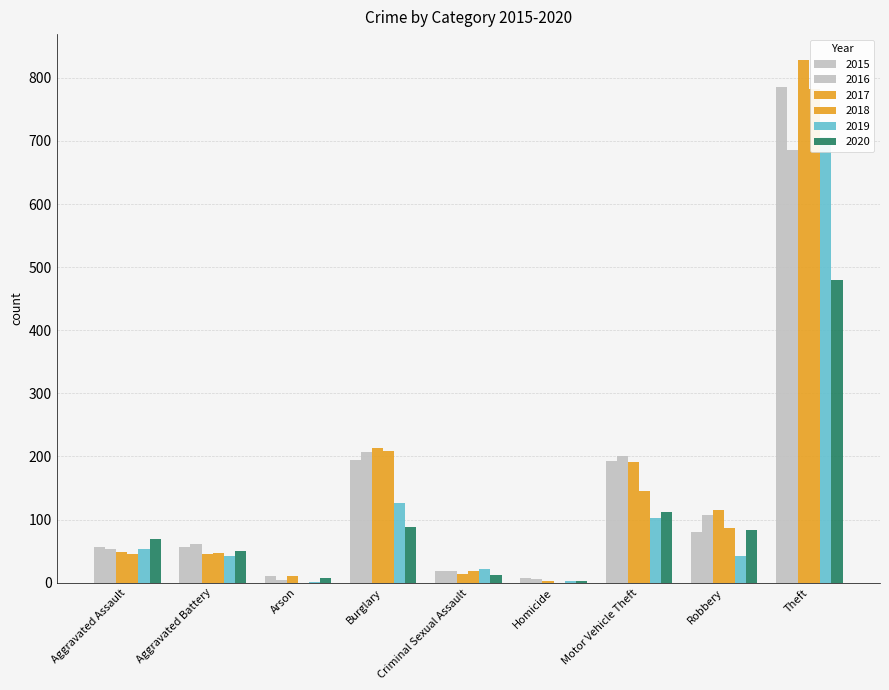

What is the average value of the 2020 series?

100